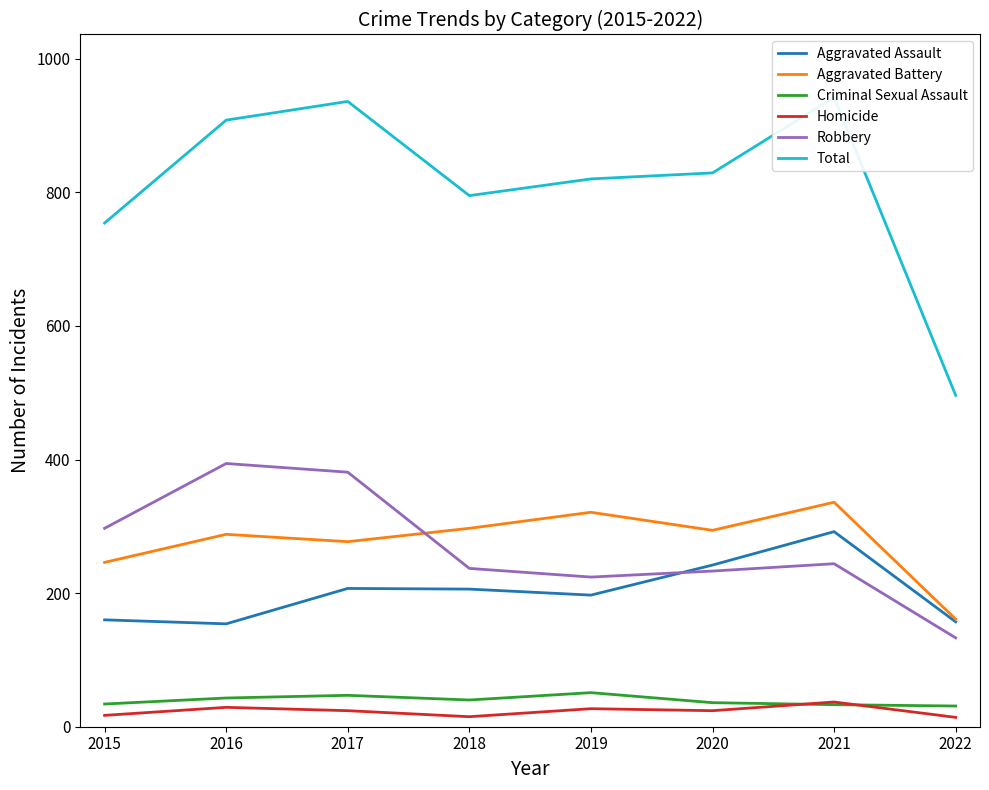

How many lines are shown in the chart?

6